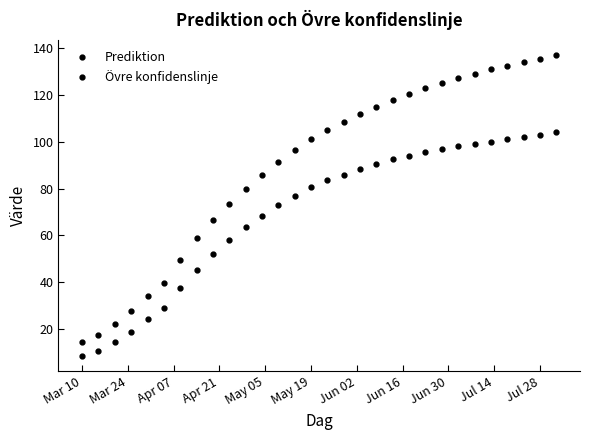

True or false: Prediktion and Övre konfidenslinje intersect in this chart.

False